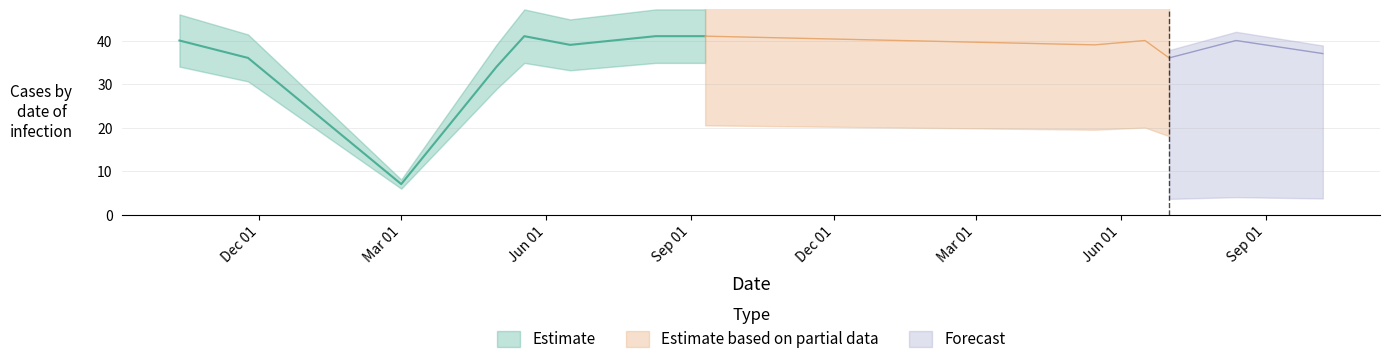

What is the label of the 12th point from the left?

2023-08-13 02:00:00